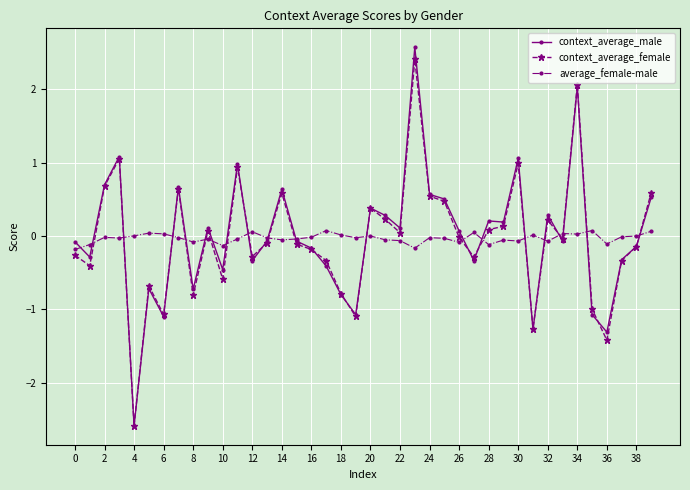

What is the value of the context_average_female point at the 31st from the left?

1.0